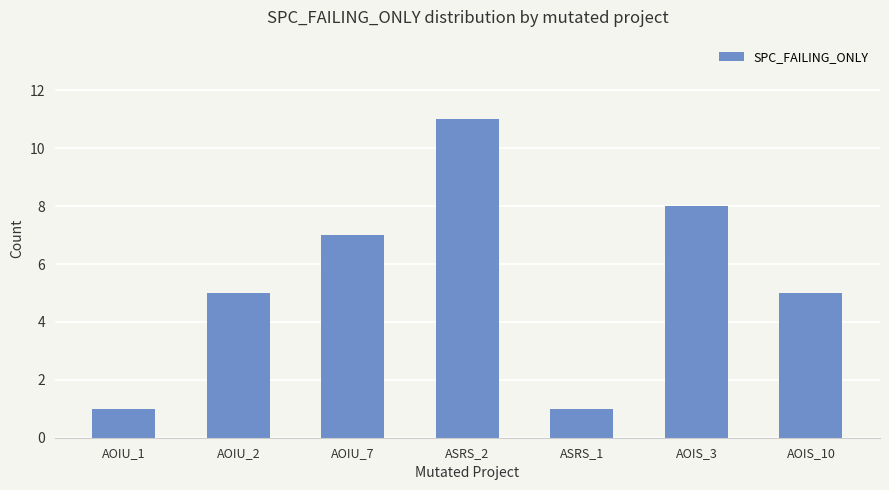

Reading left to right, what are all the values shown in this chart?

AOIU_1=1	AOIU_2=5	AOIU_7=7	ASRS_2=11	ASRS_1=1	AOIS_3=8	AOIS_10=5